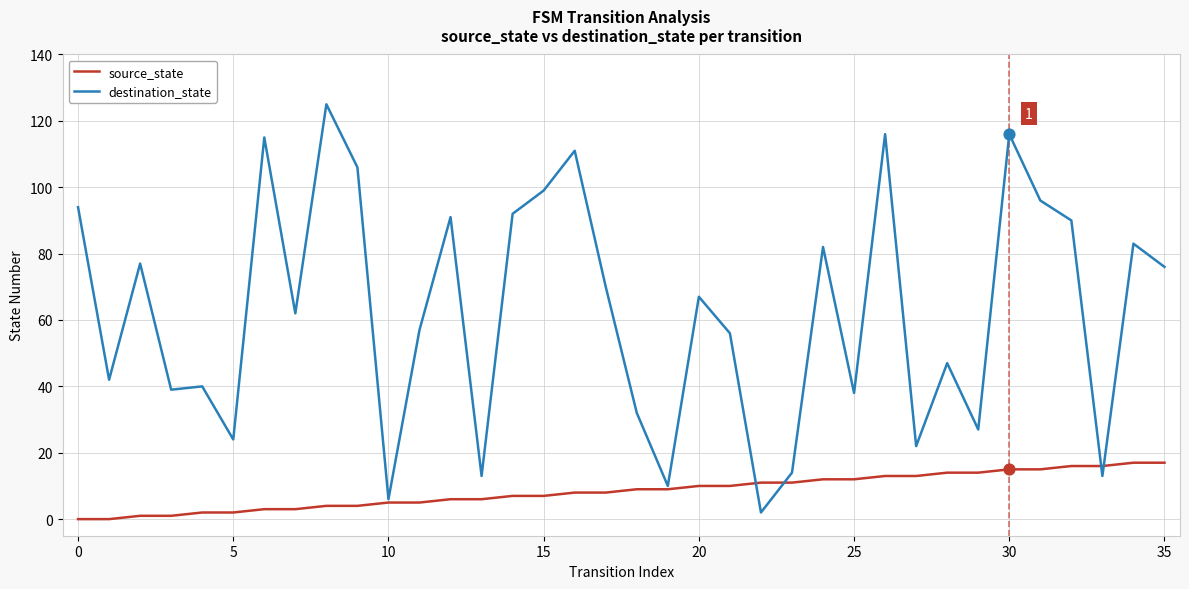

Which series has the widest spread of values?

destination_state